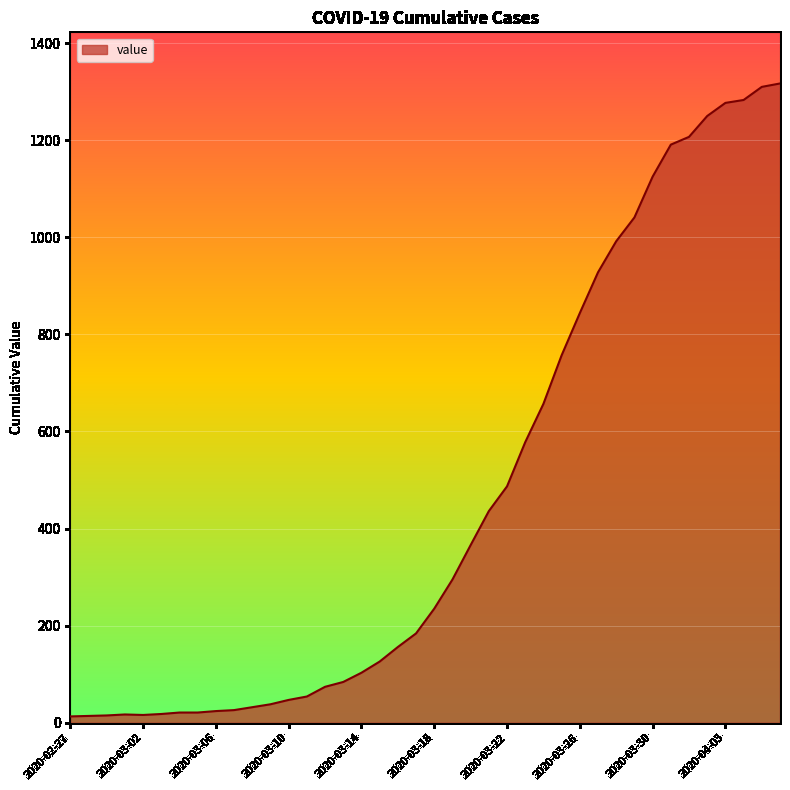

What is the average value?

466